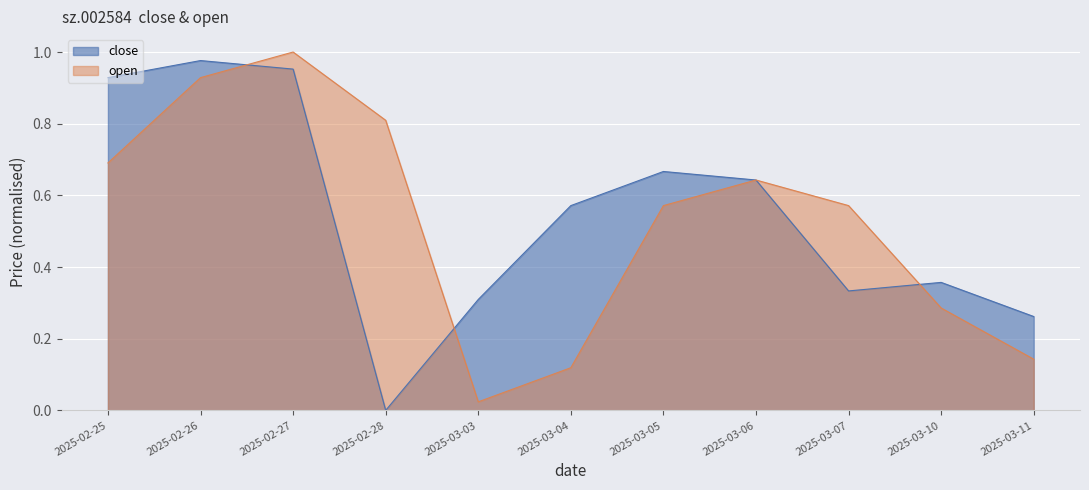

Count the number of categories in the chart.

11